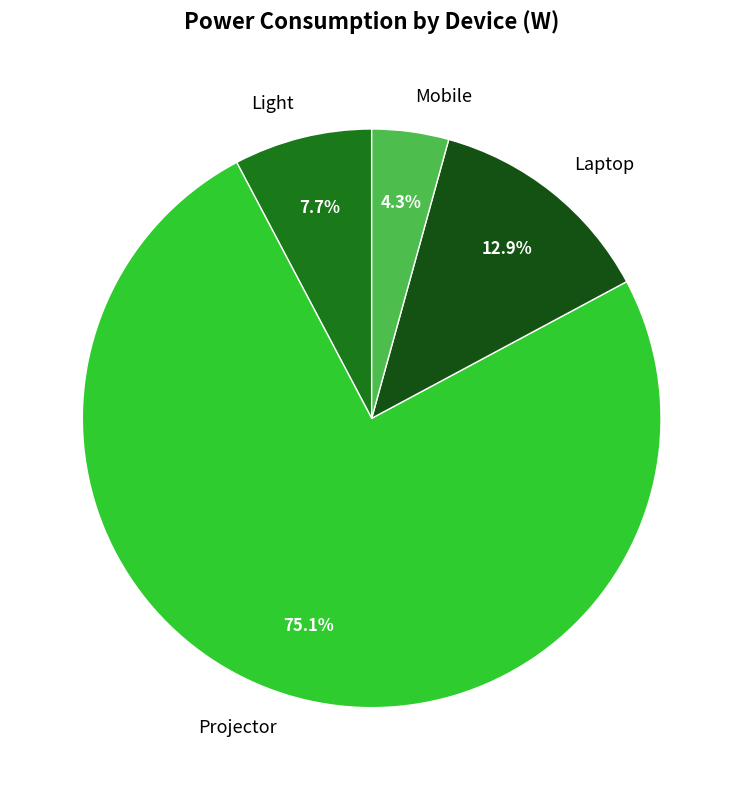

How many slices are in this pie chart?

4